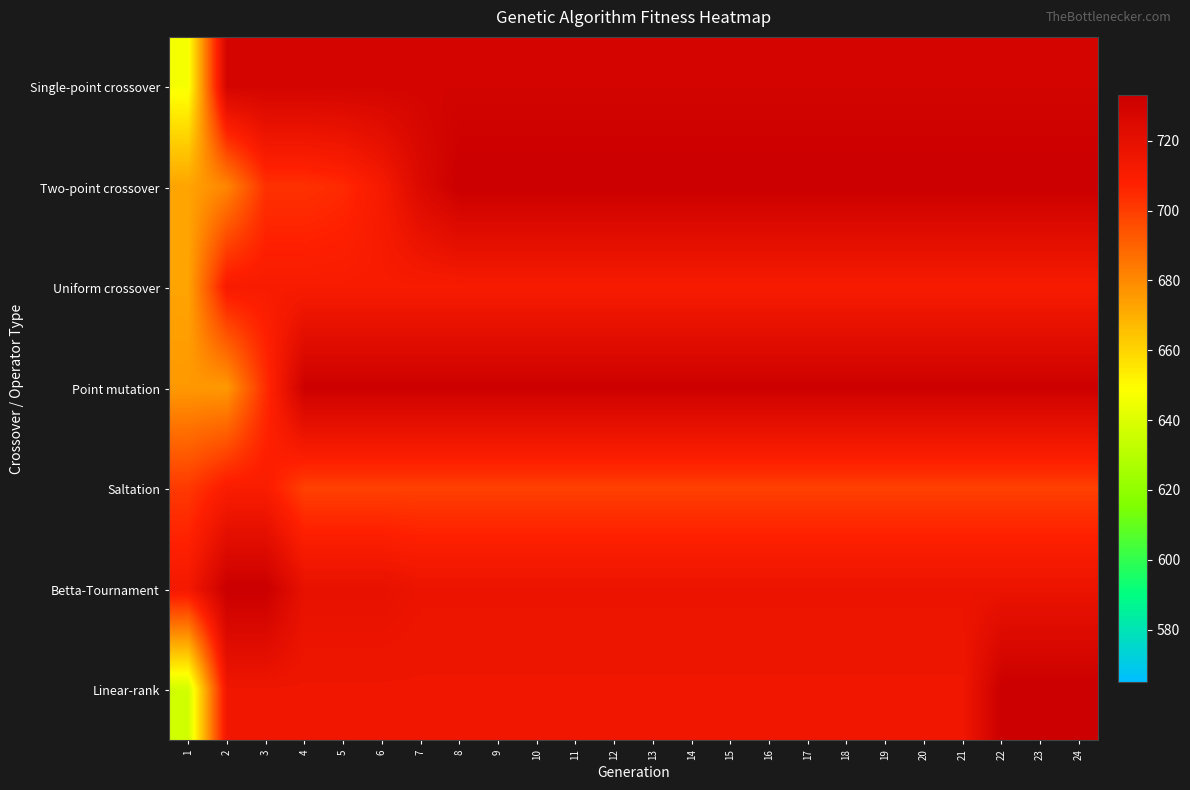

At 11, list the series in order from largest to smallest.

Two-point crossover, Point mutation, Single-point crossover, Betta-Tournament, Linear-rank, Uniform crossover, Saltation